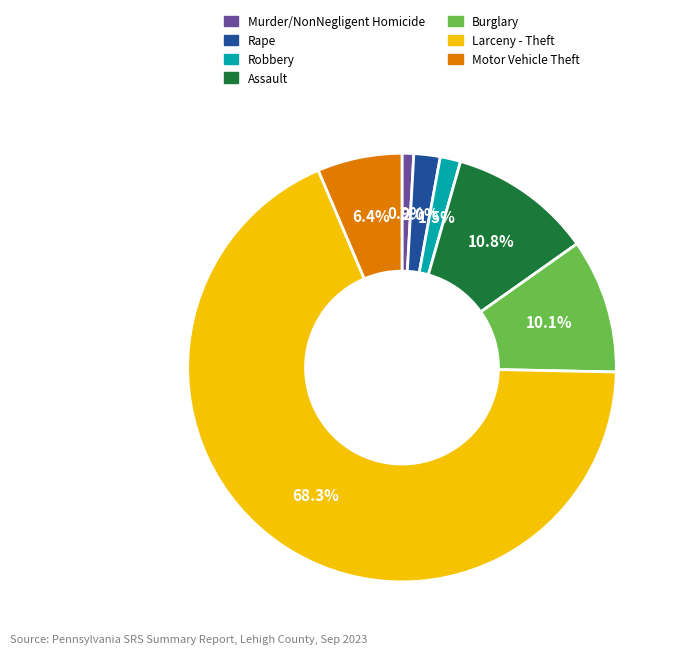

How many segments does this pie chart have?

7